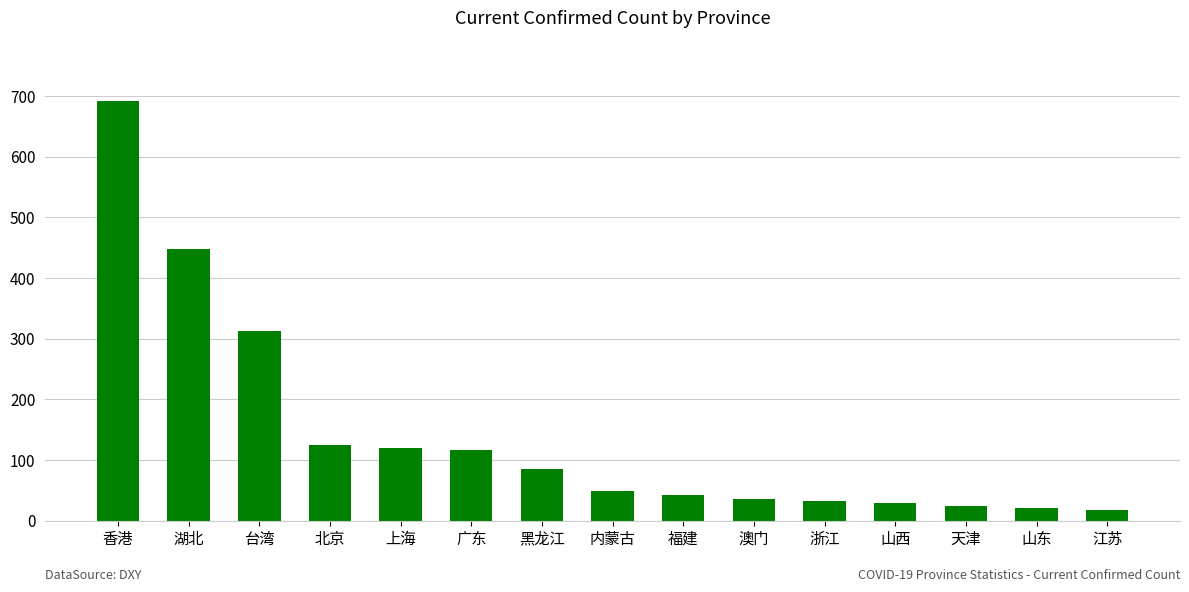

True or false: the data shows 86 at 黑龙江.

True